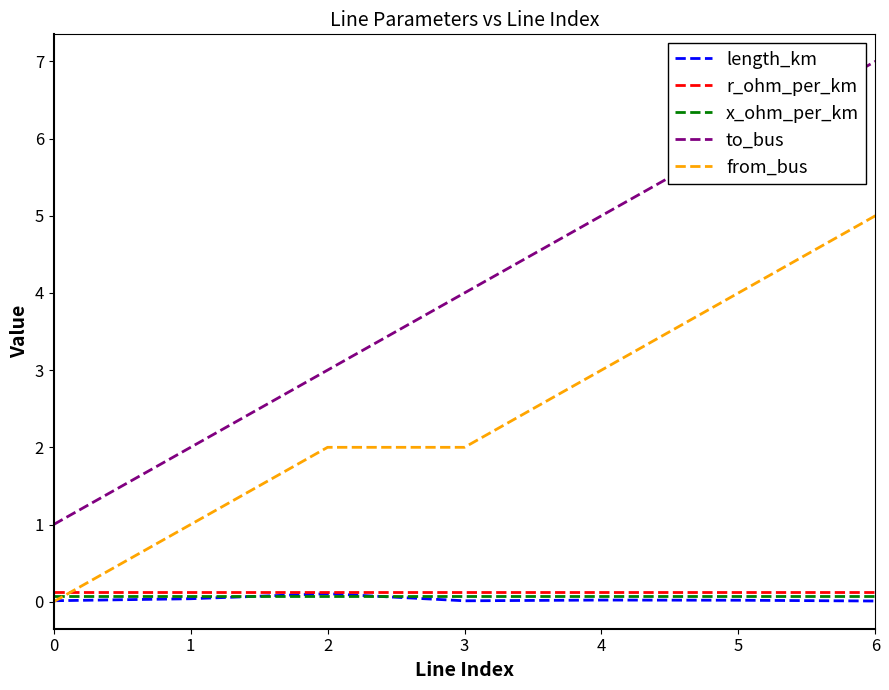

Which category has the highest value across all series?

6